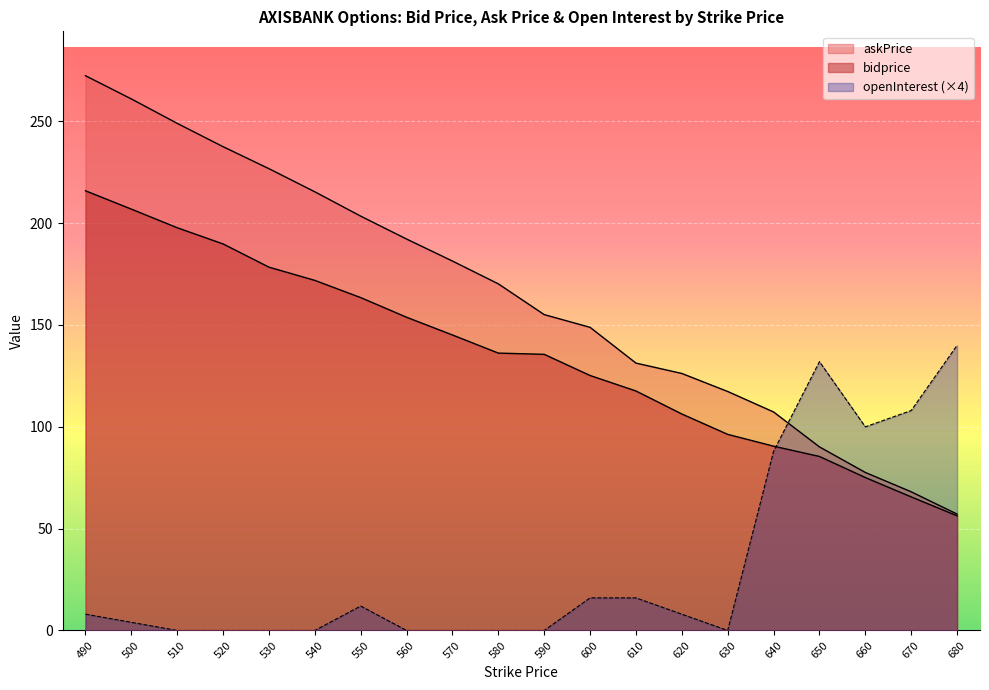

How many times do openInterest and bidprice cross each other?

1